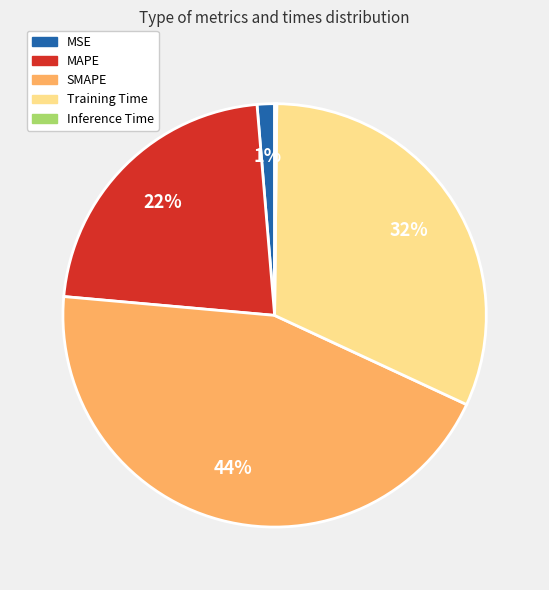

Which has a higher value, SMAPE or Training Time?

SMAPE